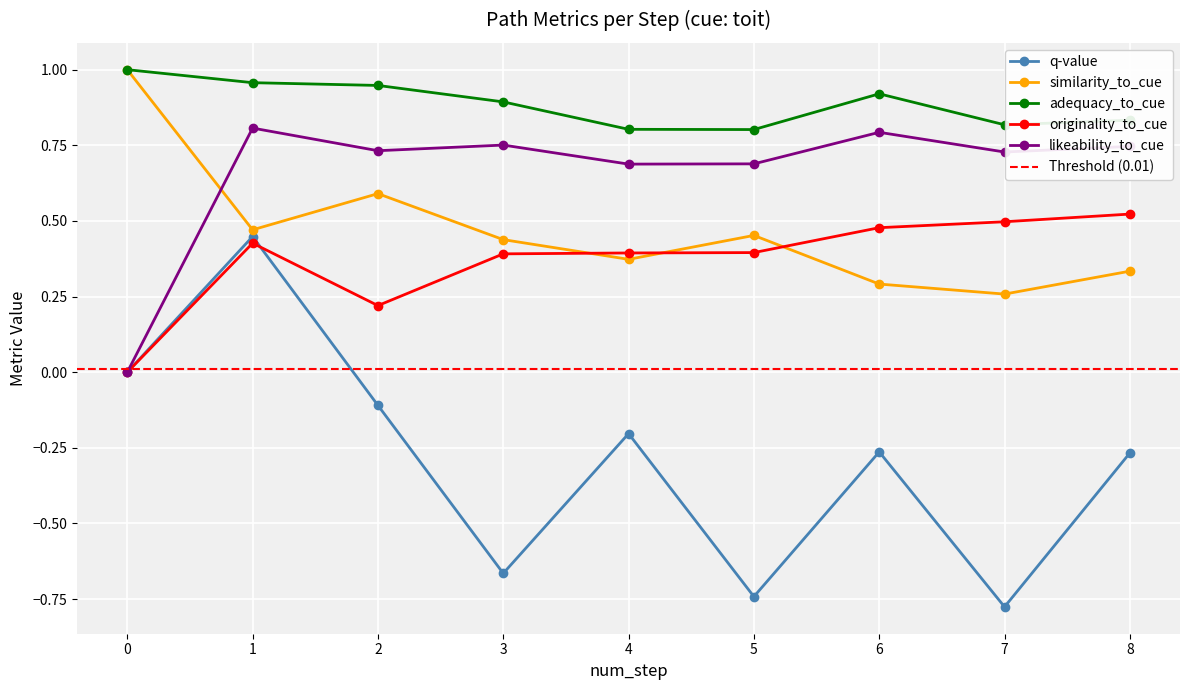

At which label is adequacy_to_cue closest to 0?

5